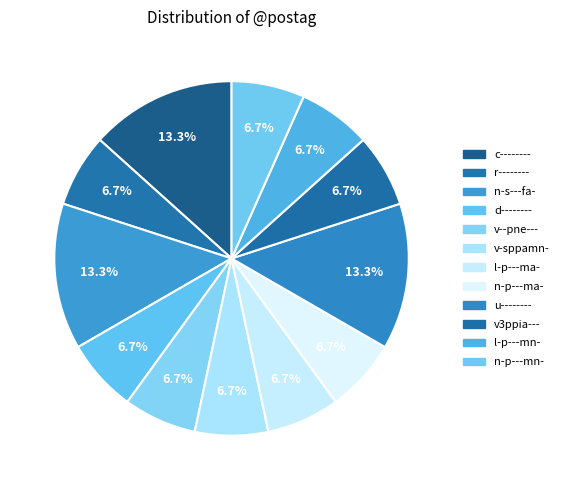

Is the sum of n-p---ma- and d-------- greater than half?

No